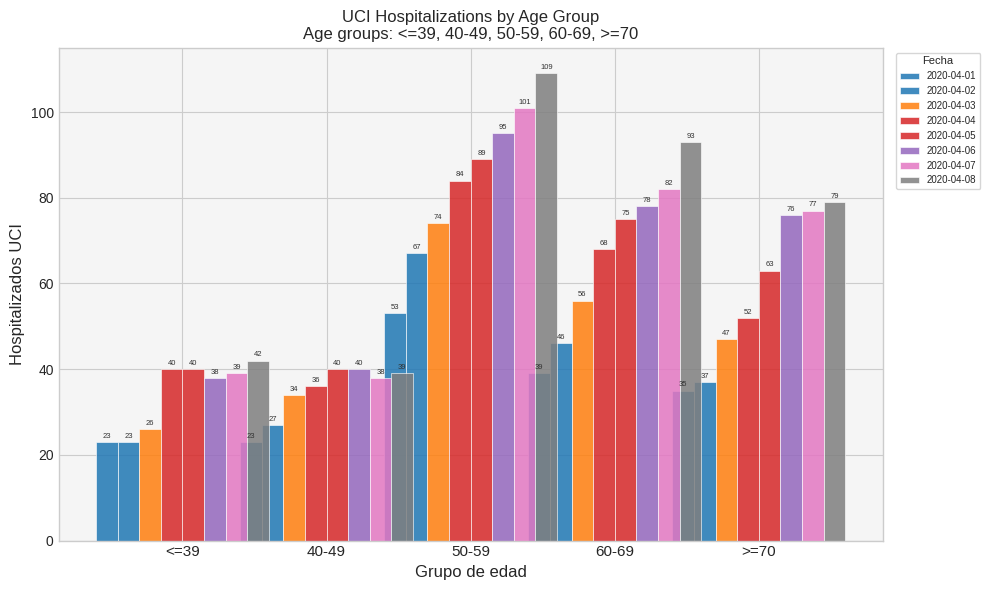

True or false: 50-59 has a value of 40 at 2020-04-03.

False